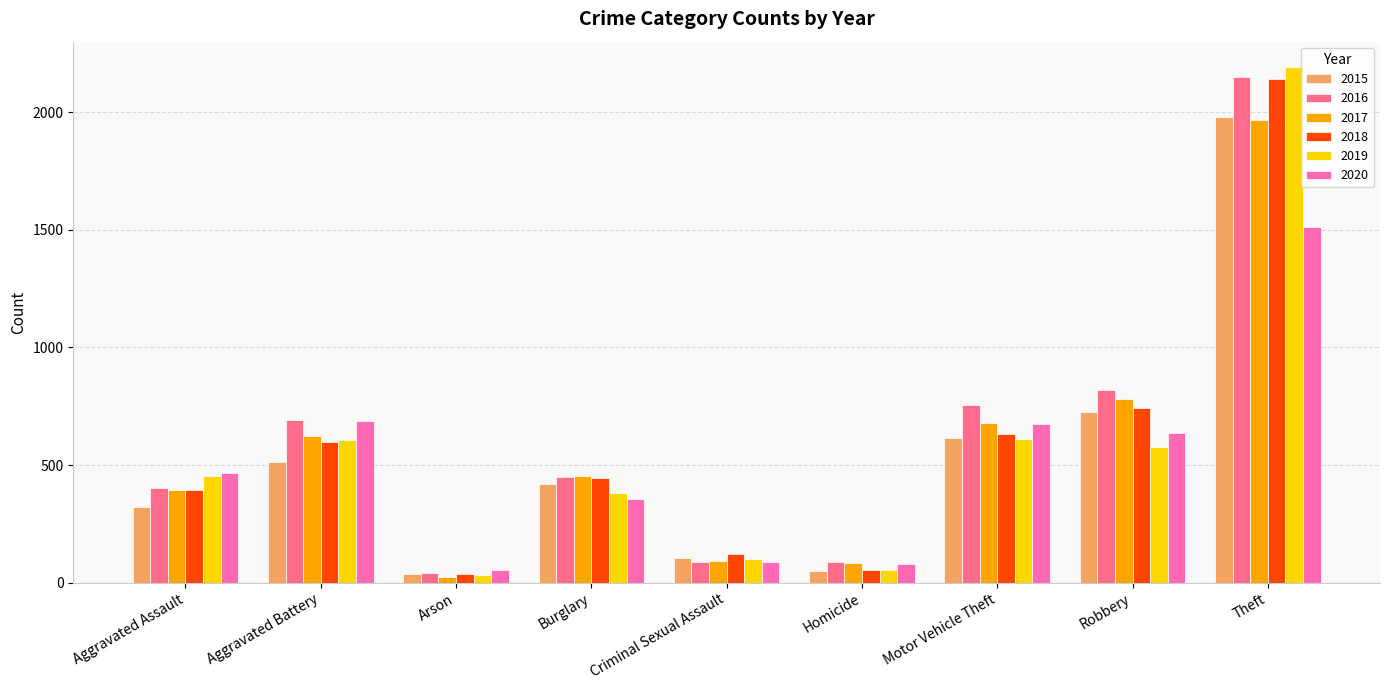

What value does the 2016 series have at Homicide, to the nearest 10?

90